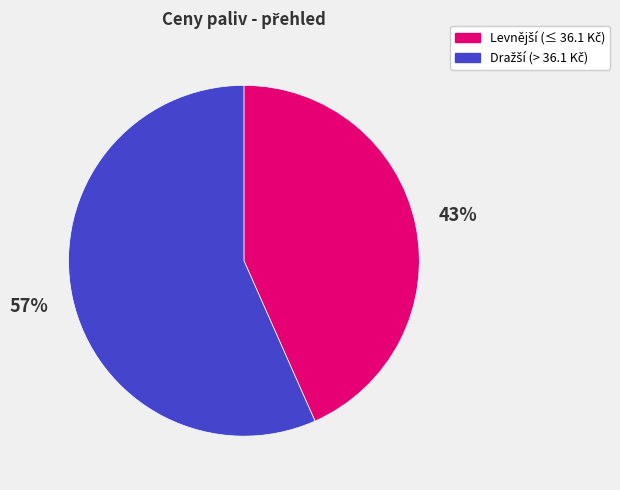

Is there a majority slice in this chart?

Yes